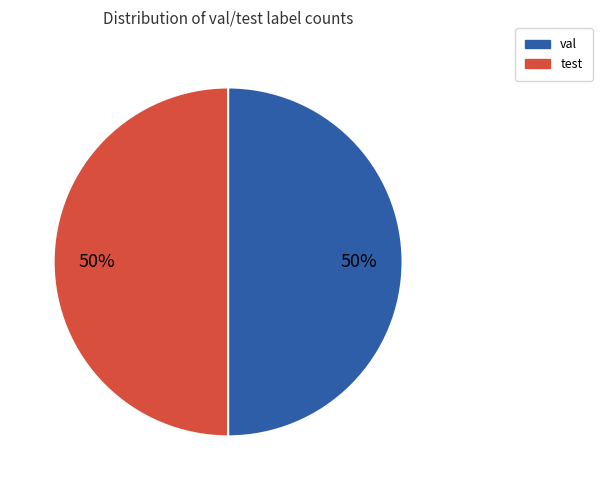

To the nearest percent, what is the average slice percentage?

50%